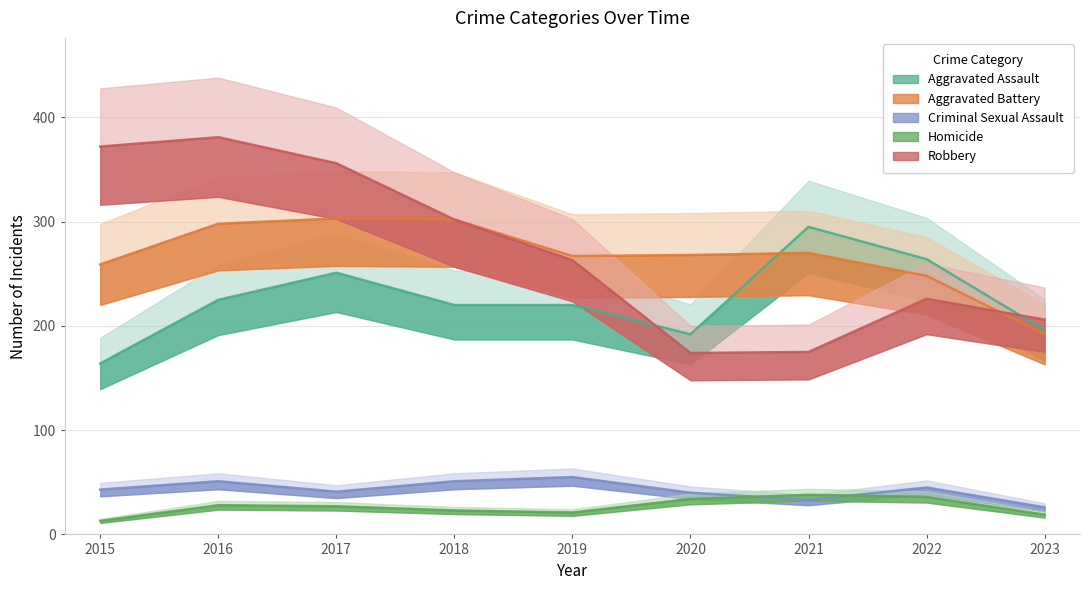

Which series has the widest spread of values?

Robbery